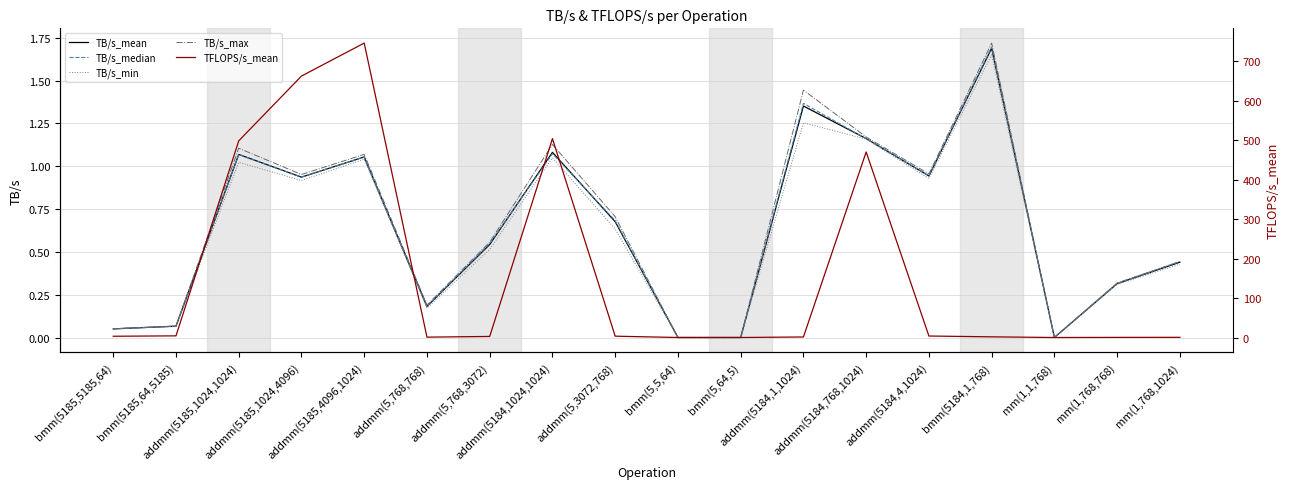

True or false: TB/s_max and TB/s_min cross at least once.

False